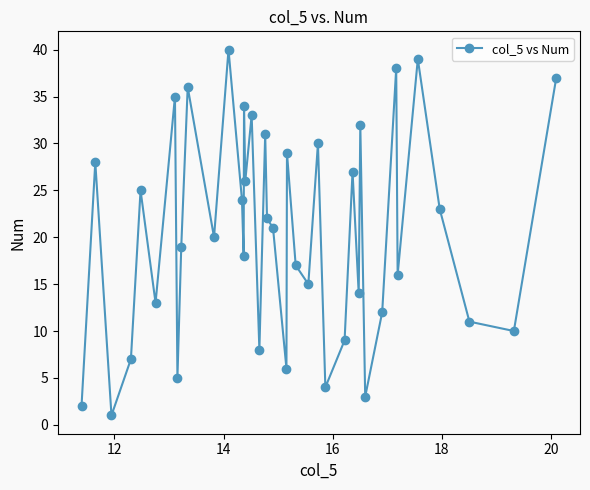

True or false: the data has more than 2 interior local peaks.

True